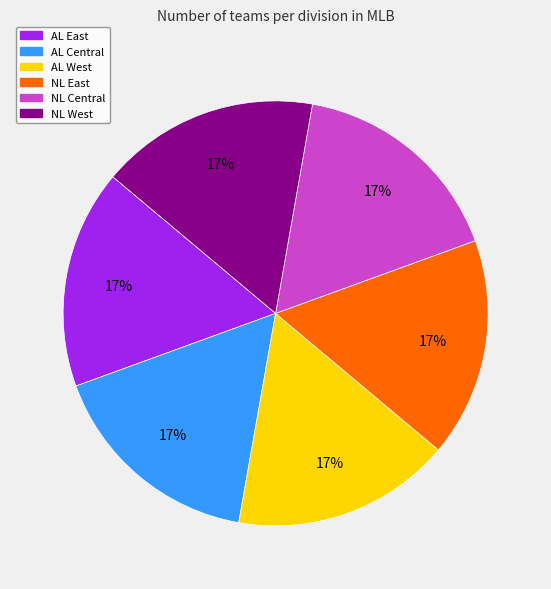

Does any single category account for the majority?

No